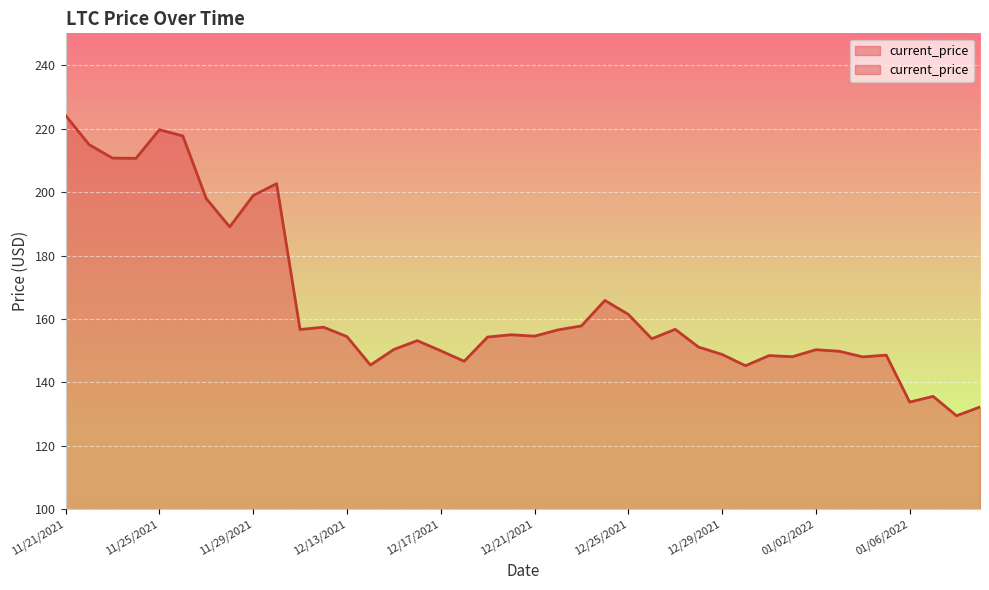

True or false: there are more than 1 points higher than both neighbors.

True